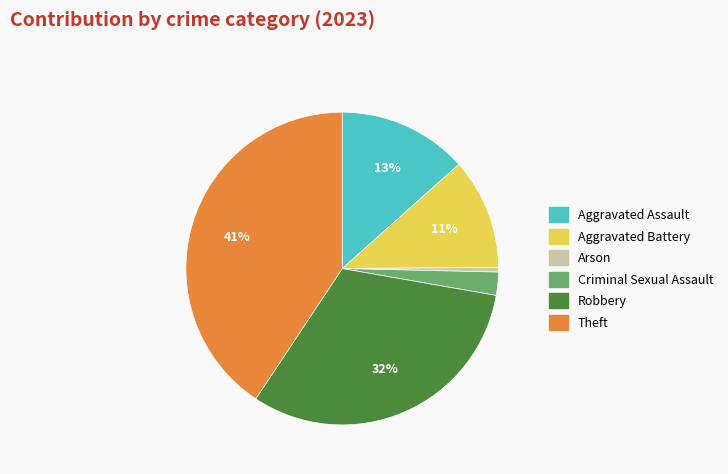

How many segments does this pie chart have?

6